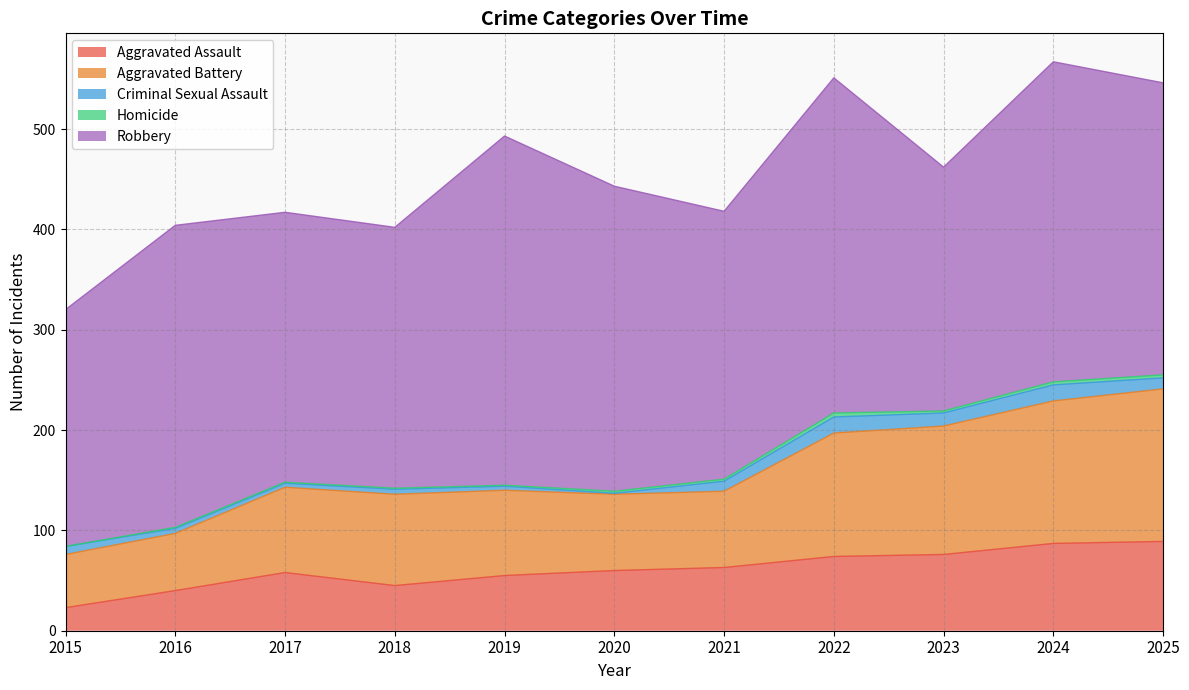

What is the sum of all Aggravated Battery values?

1068